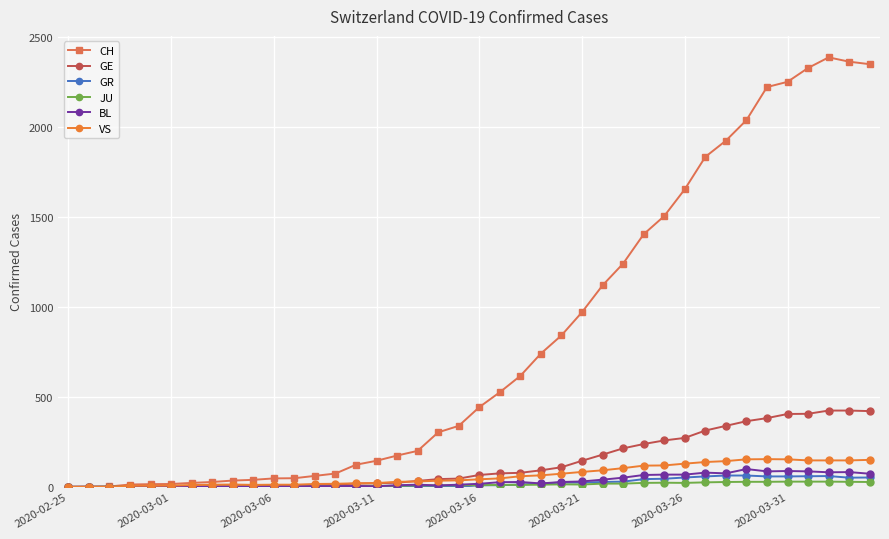

At how many categories does at least one series exceed 2120?

6